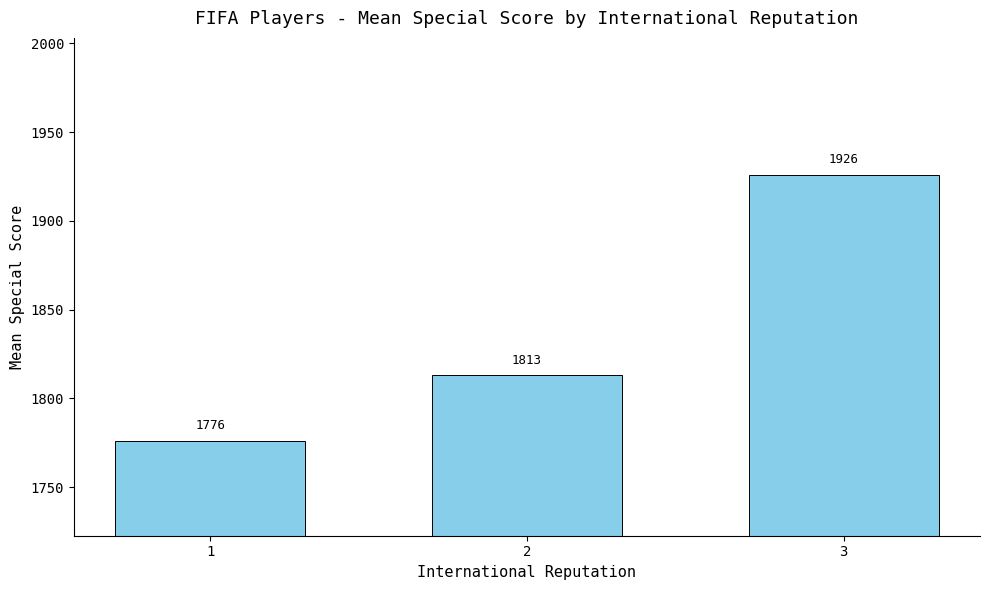

What is the smallest value displayed?

1775.8